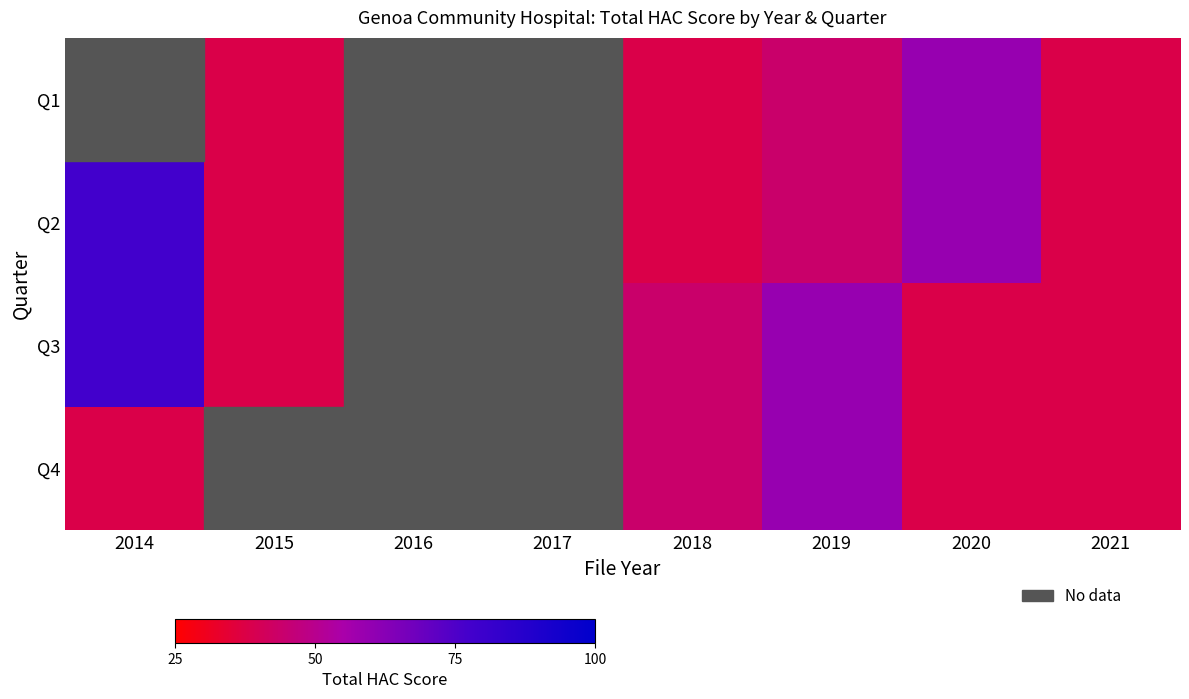

At which category is the sum across all series the highest?

2019